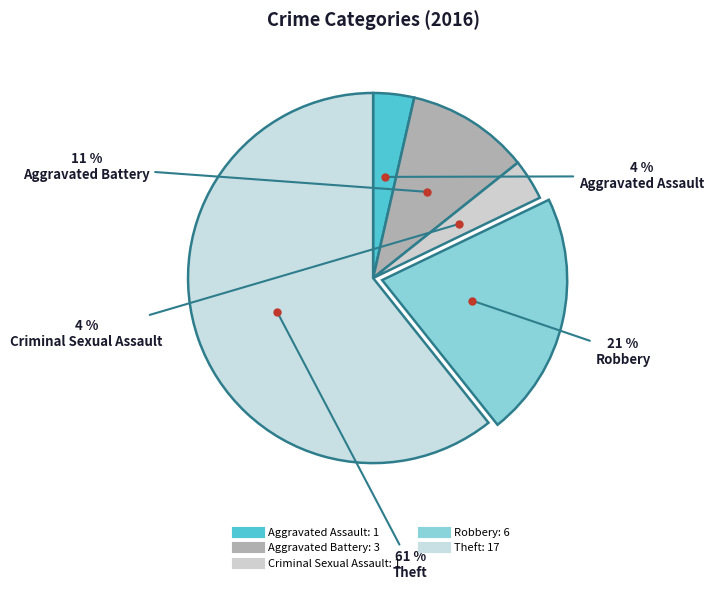

Which slice is the smallest?

Aggravated Assault